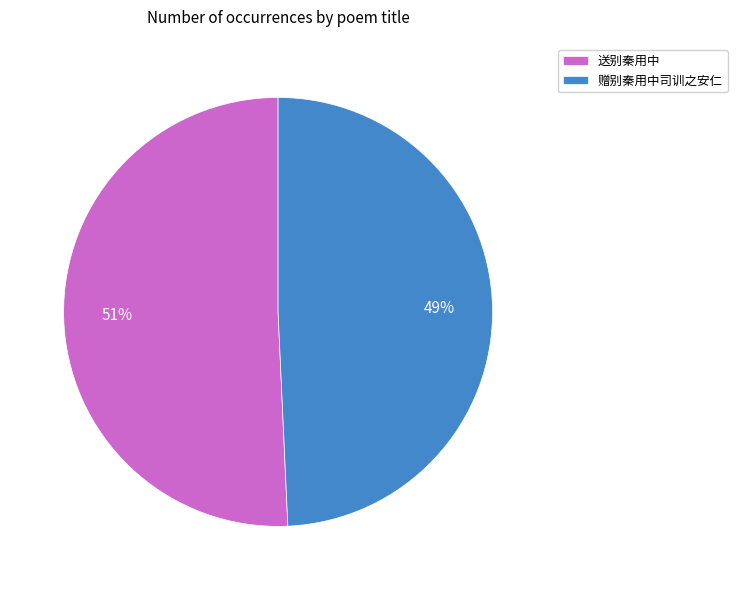

Is the sum of 赠别秦用中司训之安仁 and 送别秦用中 greater than half?

Yes